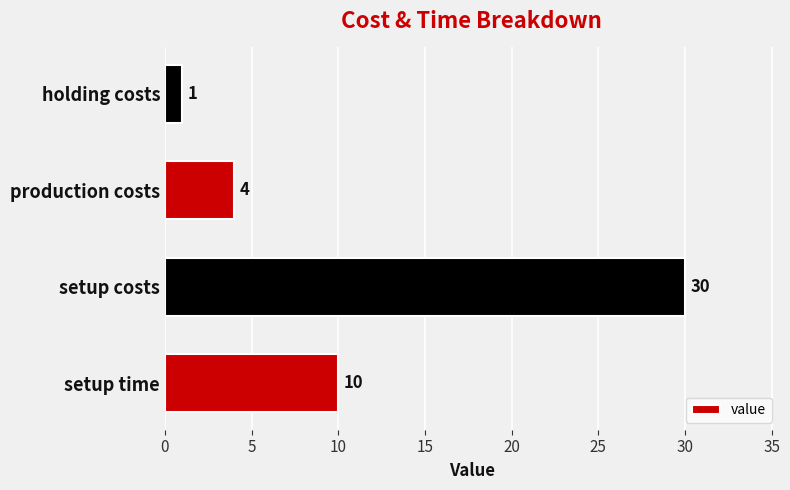

What is the greatest value displayed?

30